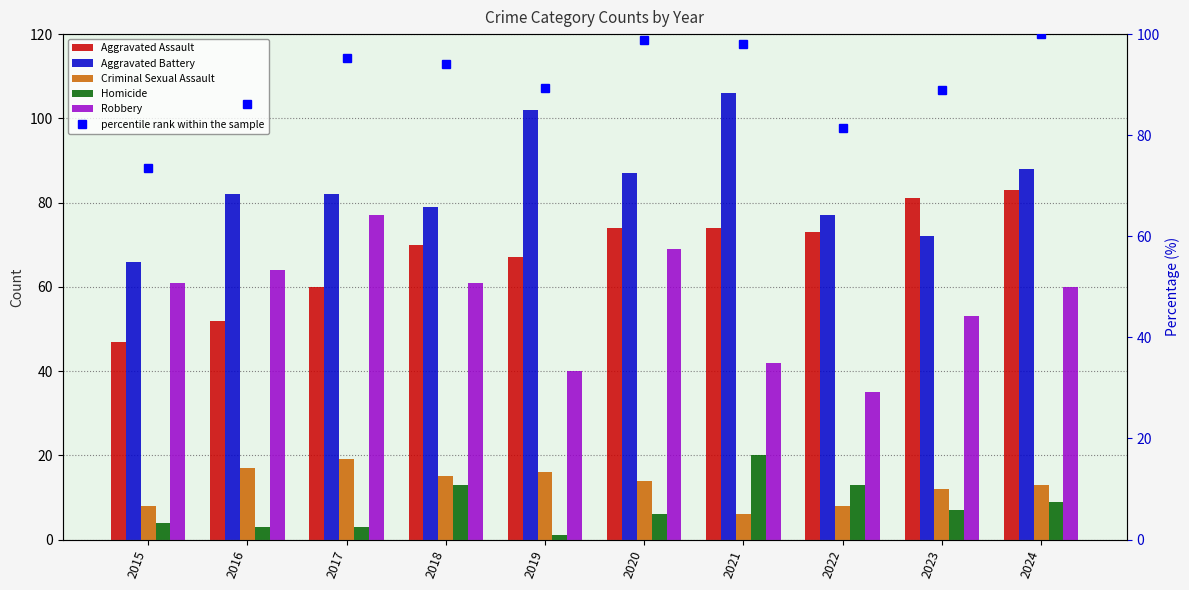

The Homicide series shows 9.0 at 2024. True or false?

True